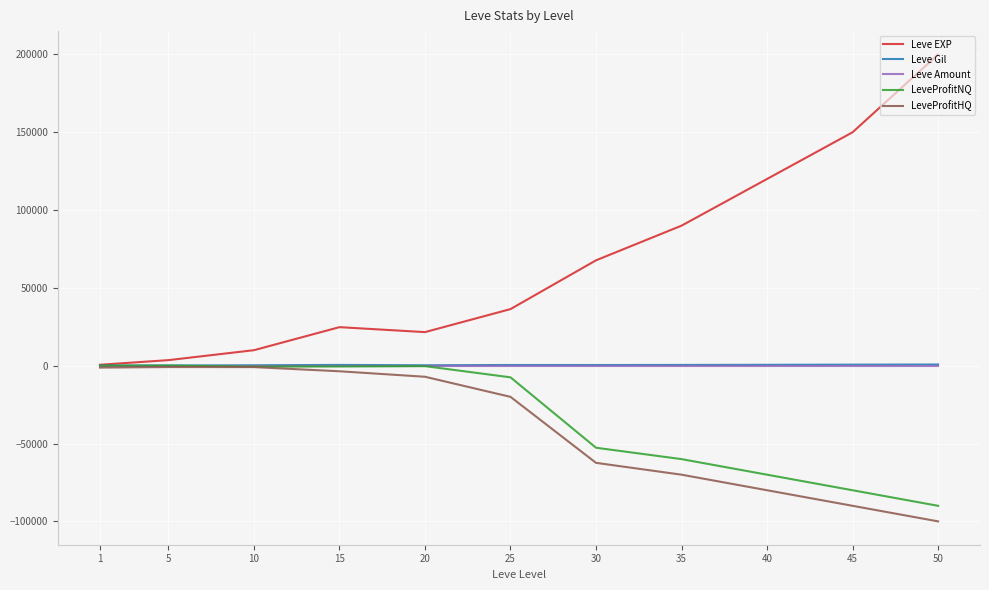

Which series has the largest total across all categories?

Leve EXP